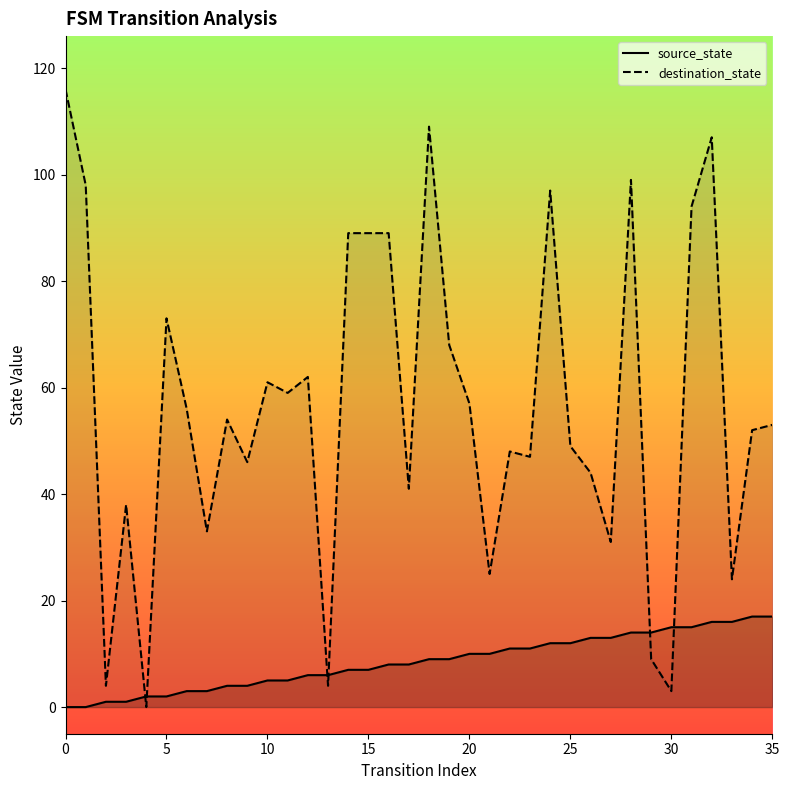

What is the sum of the destination_state values at 6 and 23?

103